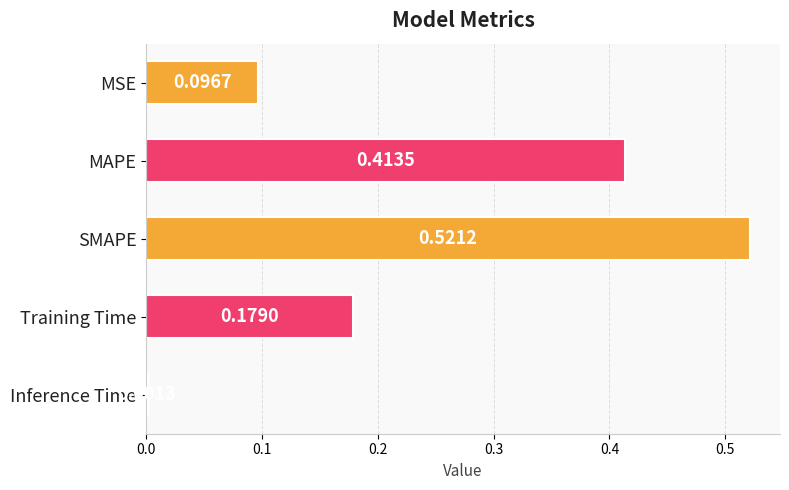

What is the sum of all values?

1.2